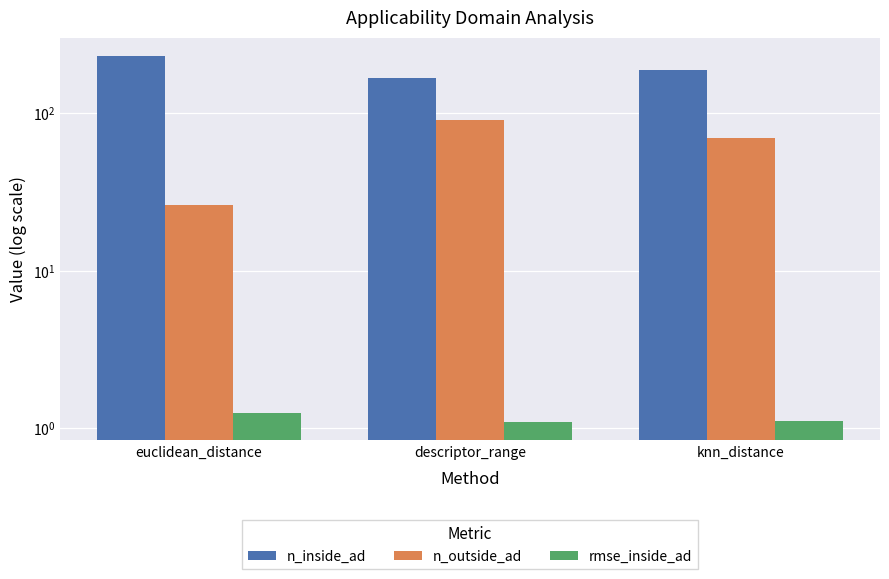

What is the greatest value displayed?

232.0